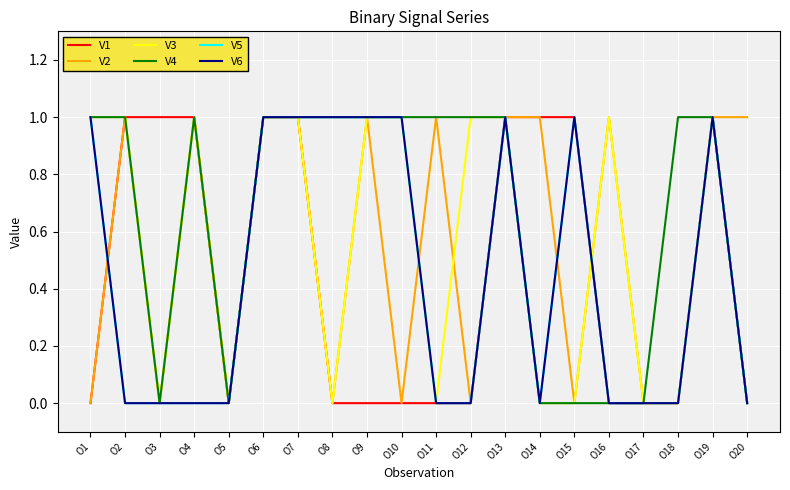

At which category does V3 reach its first local valley?

O3